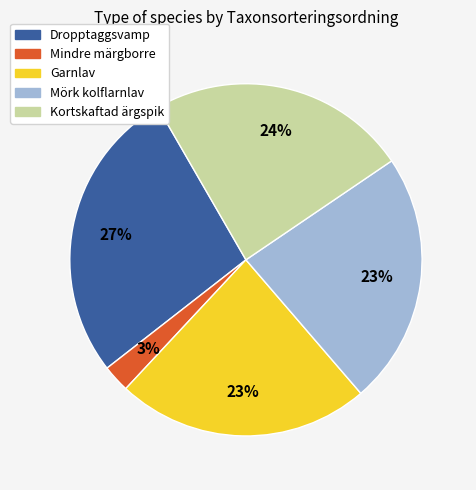

What is the ratio of the value at Garnlav to the value at Mörk kolflarnlav?

1.0